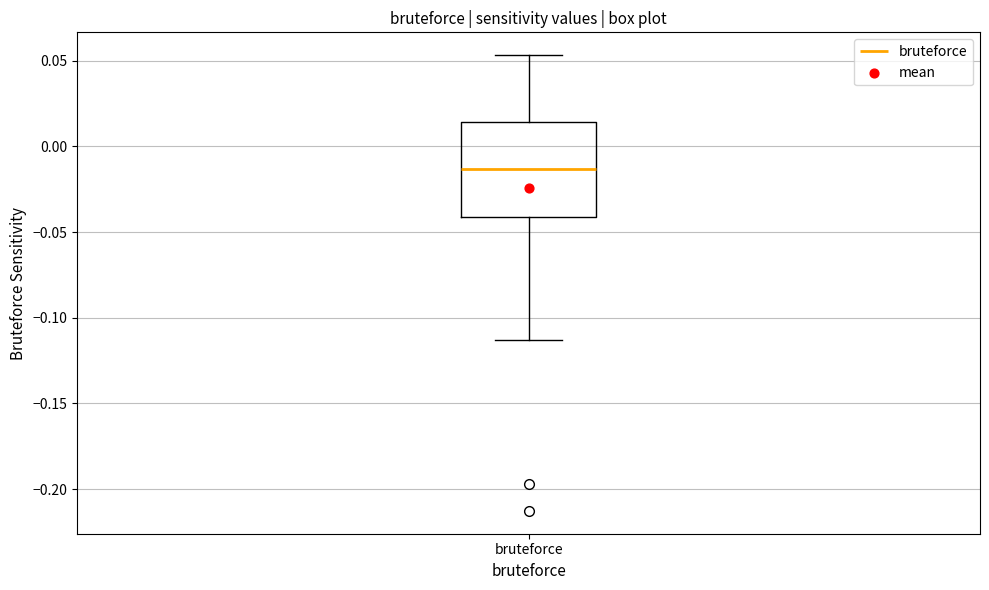

Transcribe this box plot: give where the median line is, the range the box spans, and where the two whiskers end, as read against the y-axis. The values are not printed on the chart, so give them approximately, as read against the axis.

median -0.015, box -0.040 to 0.015, whiskers -0.115 to 0.055